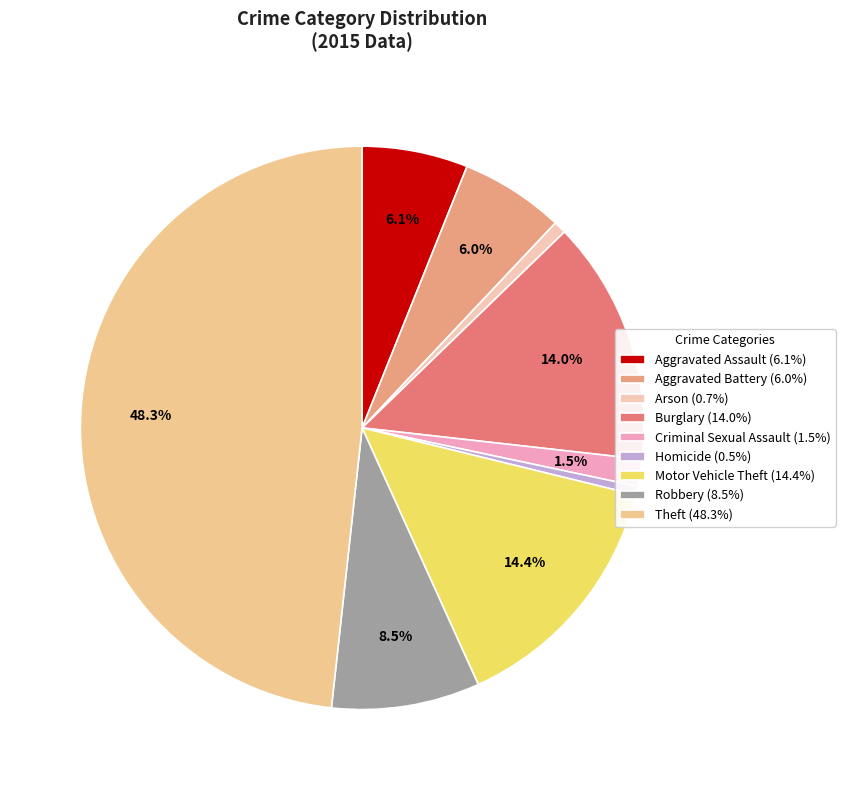

Which slice is the largest?

Theft